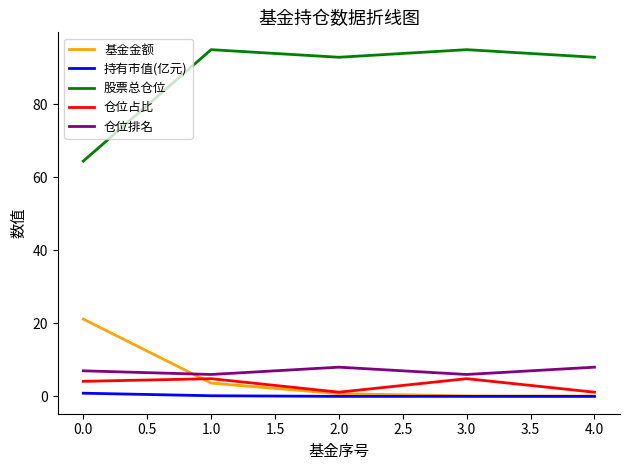

What is the sum of the 基金金额 values at 1.0 and 0.0?

24.8